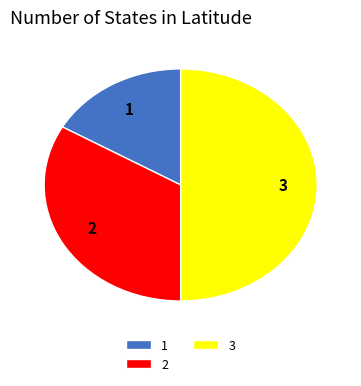

Is 2 the majority of the pie?

No